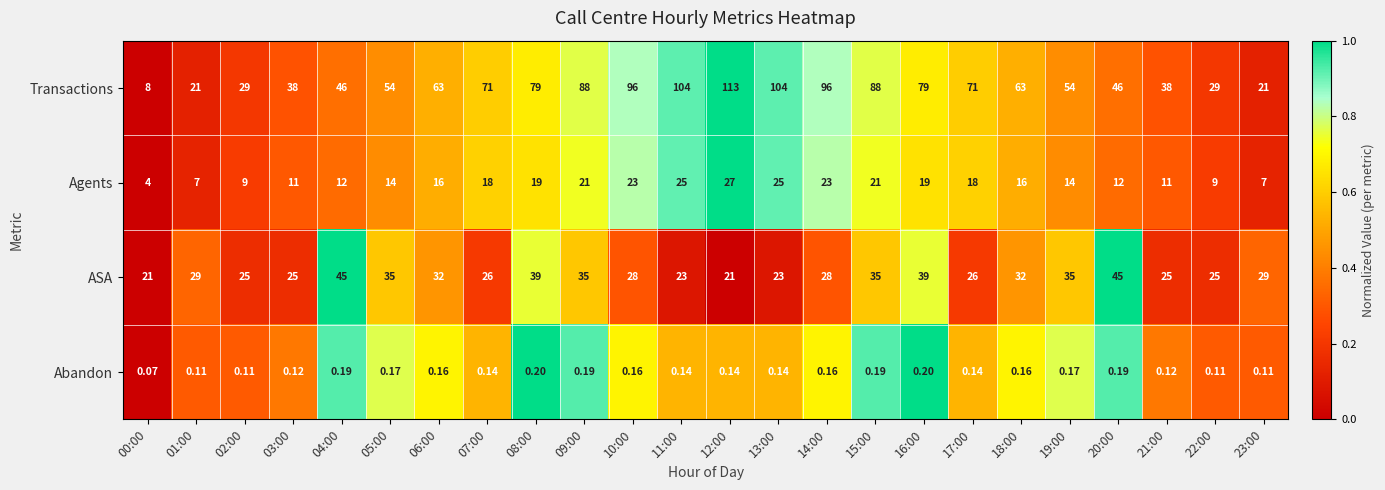

Which series has the widest spread of values?

Transactions